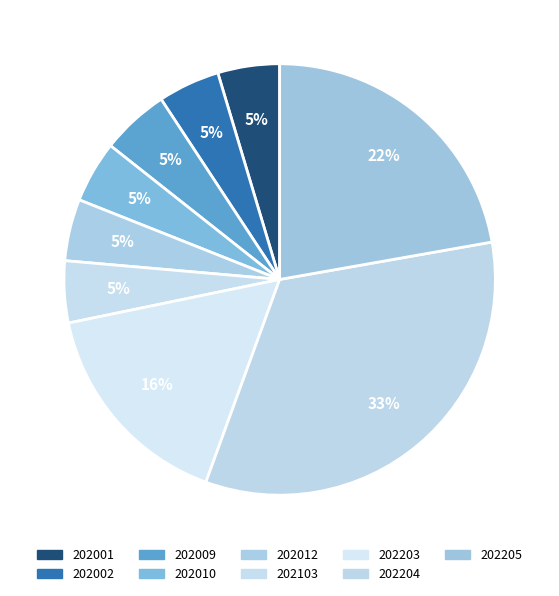

To the nearest percent, what is the average slice percentage?

11%